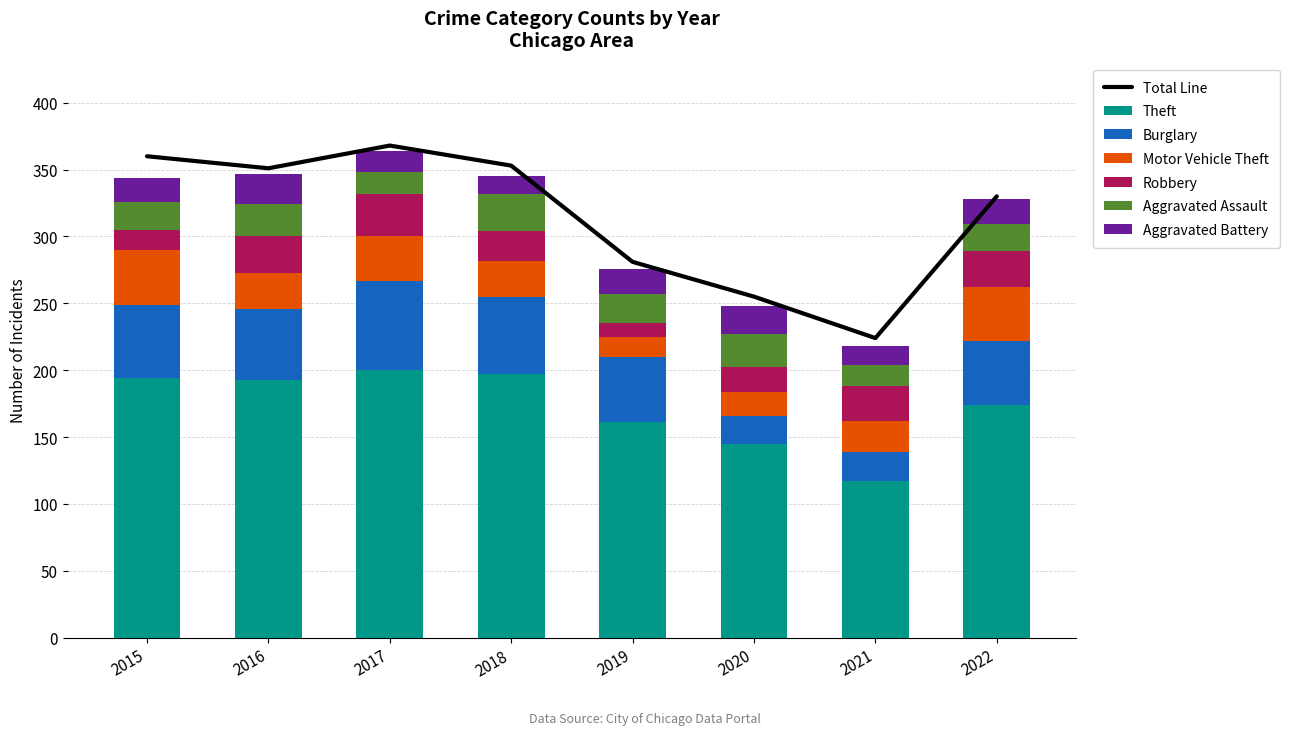

Is it true that Robbery equals 29 at 2018?

False